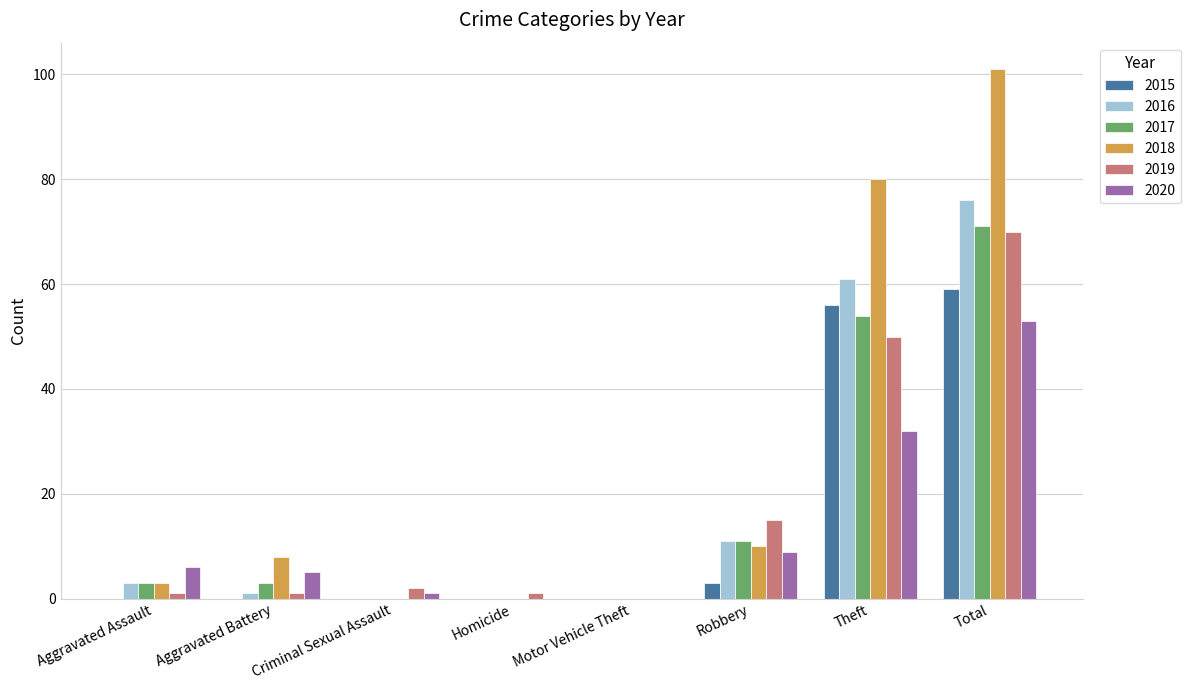

How many groups of bars are there?

8